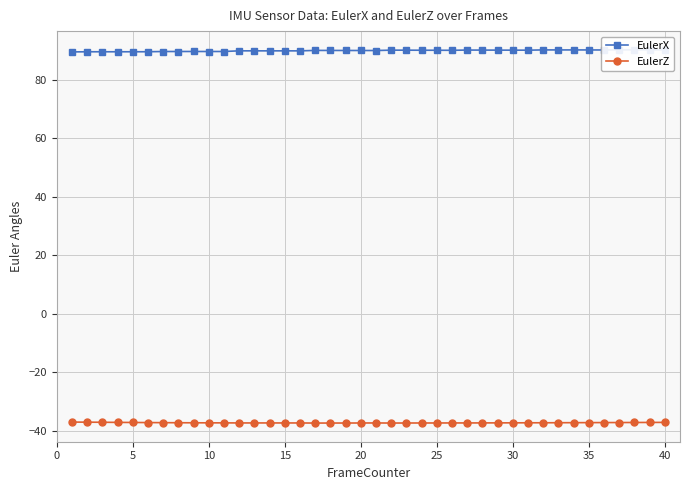

What is the lowest value of the EulerZ series?

-37.4